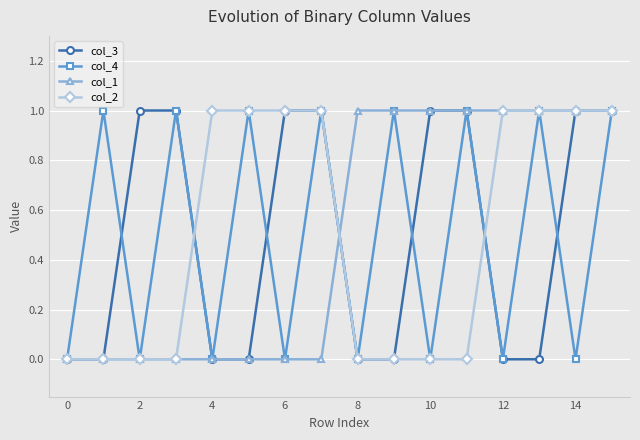

True or false: col_4 has more than 1 interior local peaks.

True